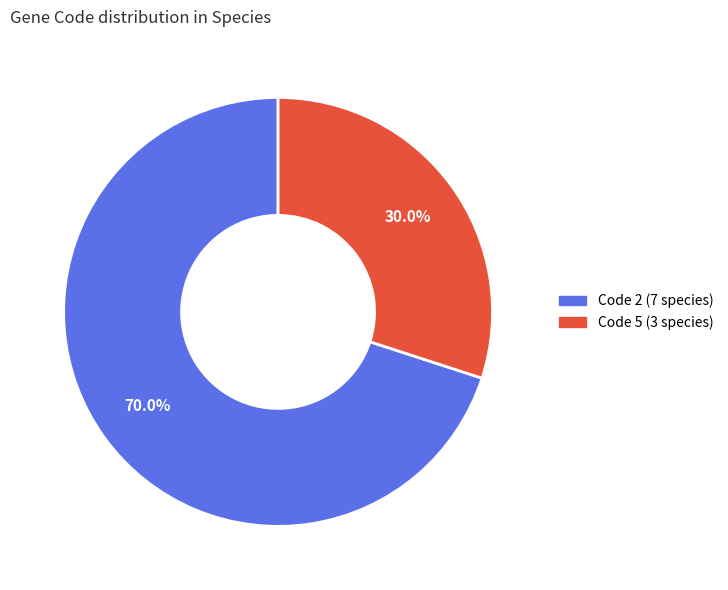

How many segments does this pie chart have?

2